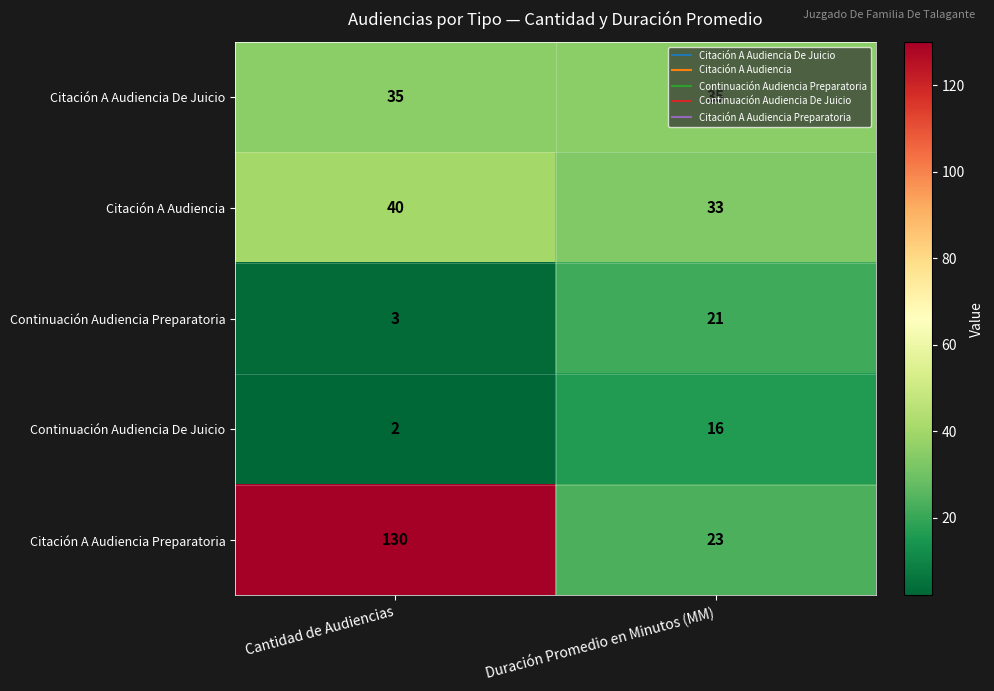

Read the Continuación Audiencia De Juicio value at Duración Promedio en Minutos (MM).

16